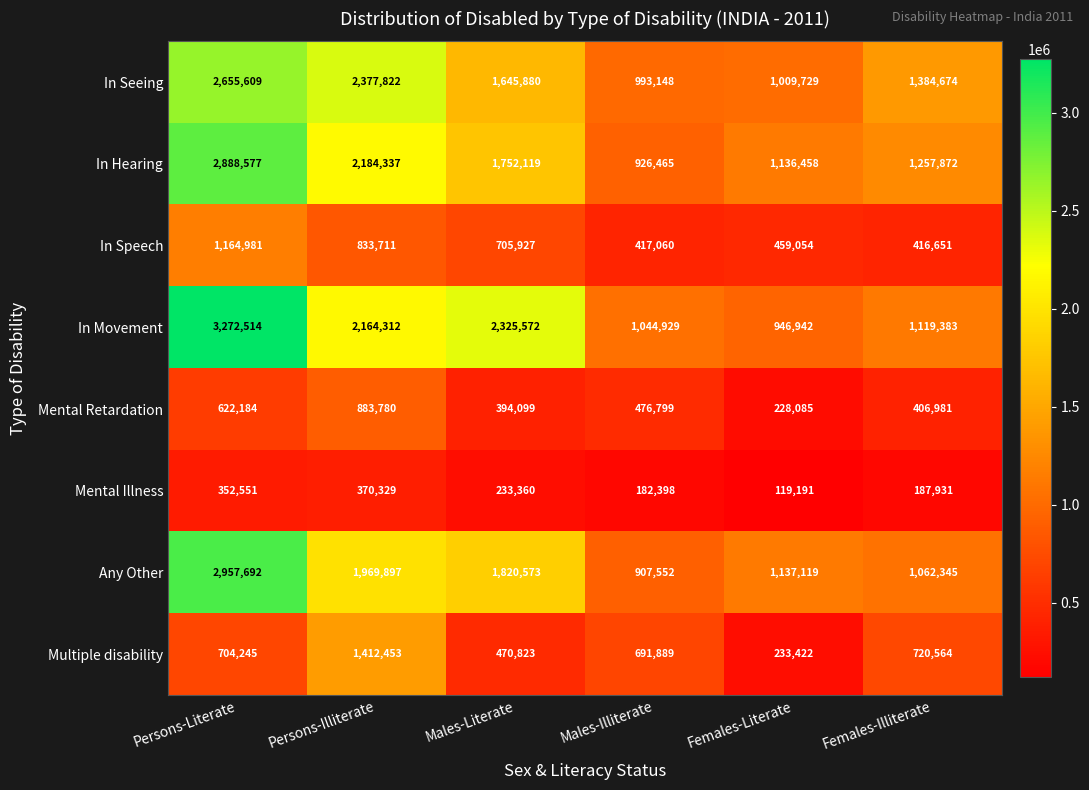

At which category does the chart reach its peak across all series?

Persons-Literate